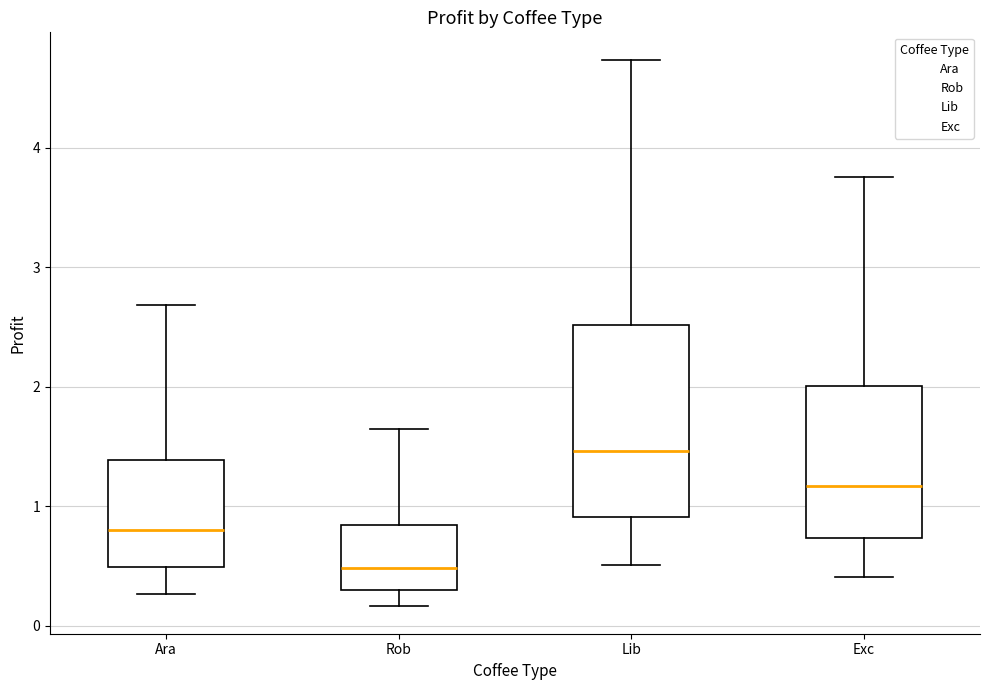

Reading left to right, transcribe this box plot: for each box, give where its median line is, the range the box spans, and where its two whiskers end, as read against the y-axis. The values are not printed on the chart, so give them approximately, as read against the axis.

Ara: median 0.8, box 0.5 to 1.4, whiskers 0.3 to 2.7
Rob: median 0.5, box 0.3 to 0.8, whiskers 0.2 to 1.6
Lib: median 1.5, box 0.9 to 2.5, whiskers 0.5 to 4.7
Exc: median 1.2, box 0.7 to 2.0, whiskers 0.4 to 3.8